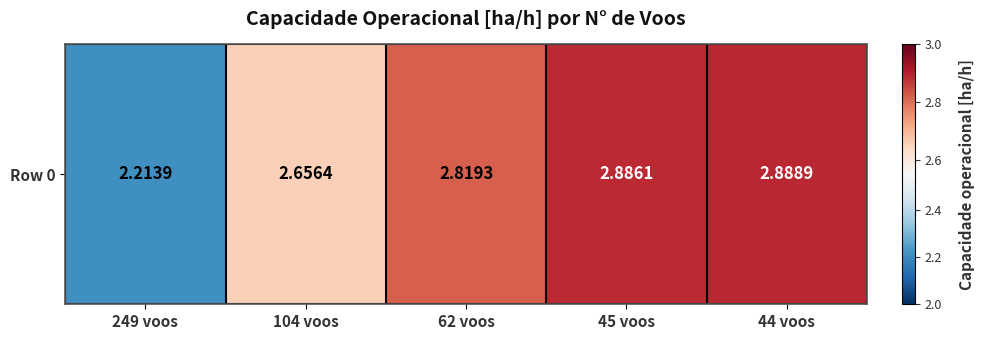

What is the approximate value at 45 voos?

2.9